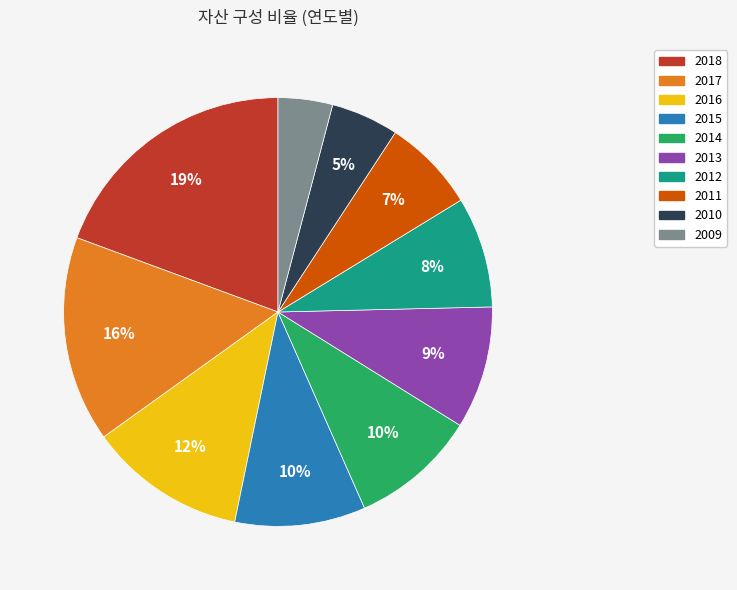

Count the number of slices in the pie.

10